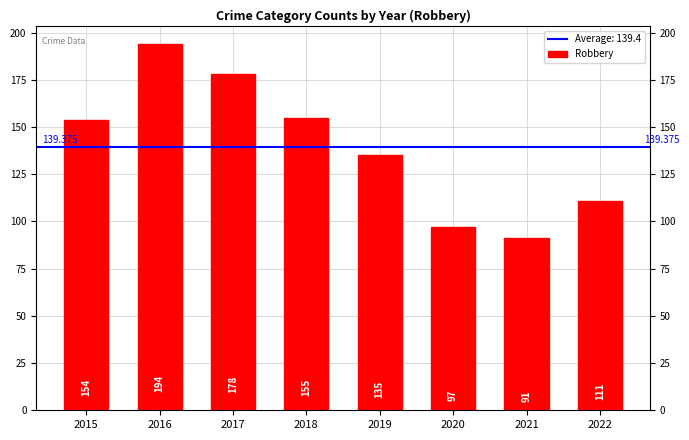

How many values exceed 154?

3